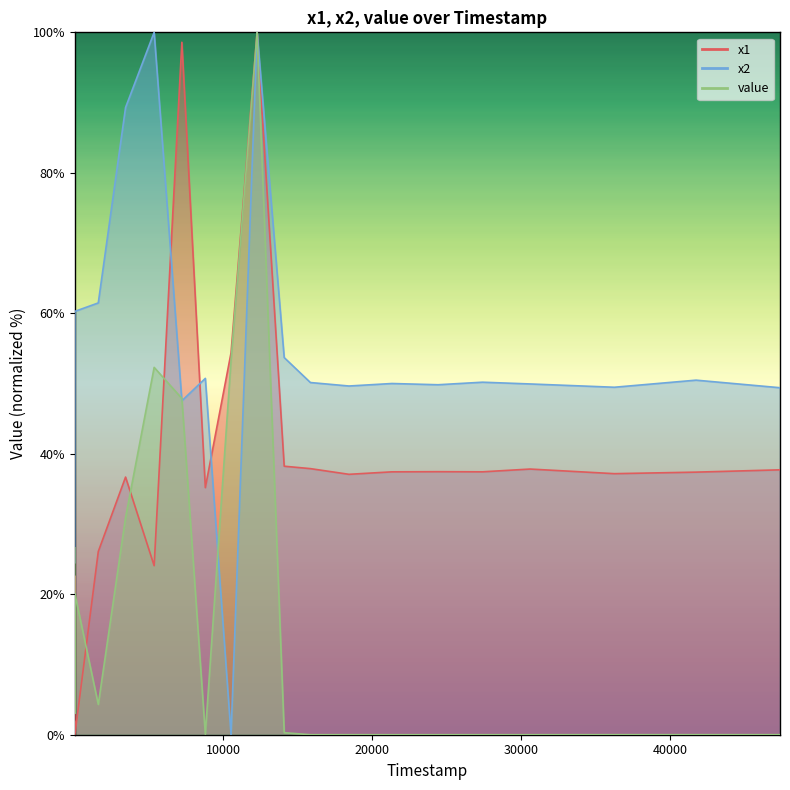

What are all the series names shown in the legend?

x1, x2, value